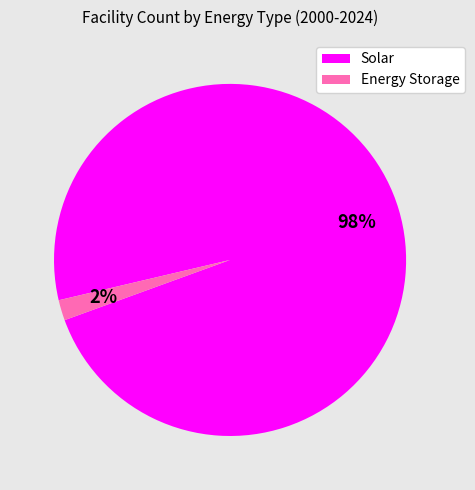

How many slices are in this pie chart?

2